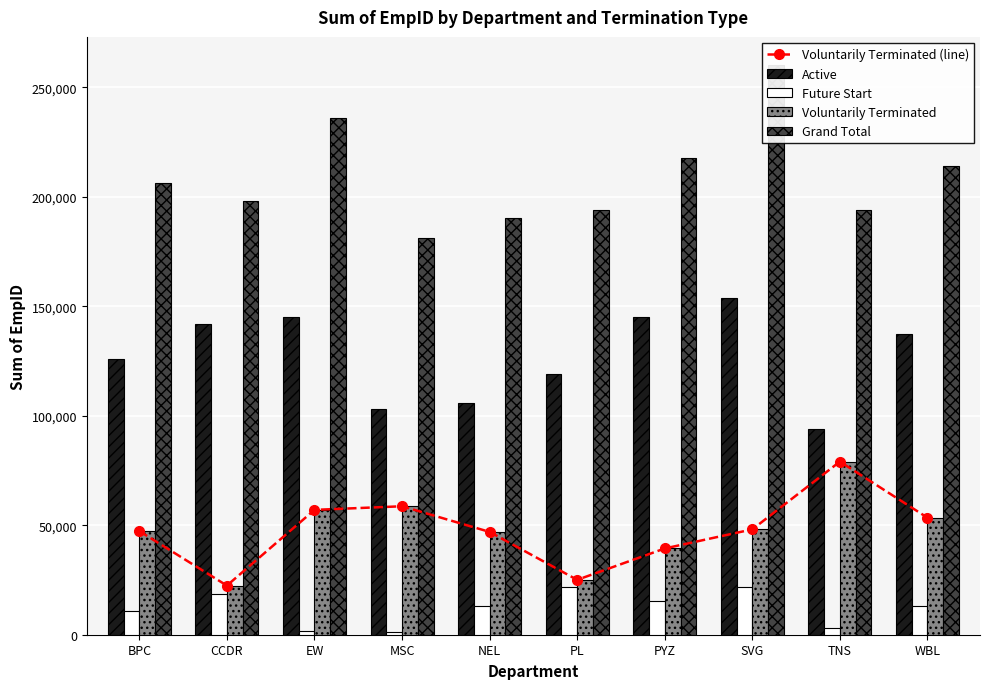

What is the sum of the Active values at SVG and PL?

272782